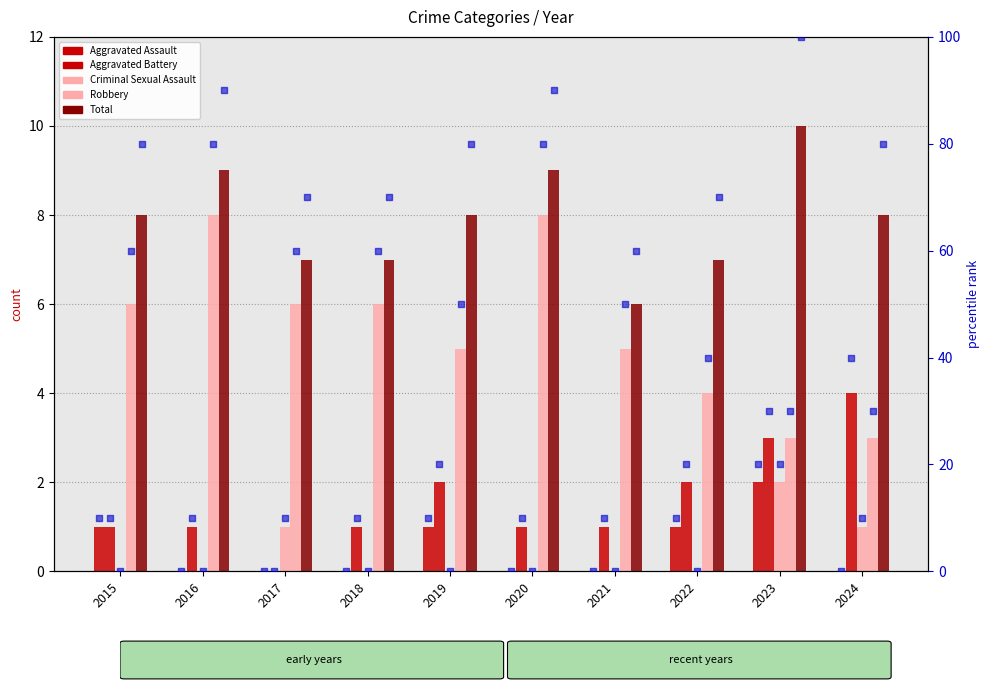

What is the total value across all series at 2023?

20